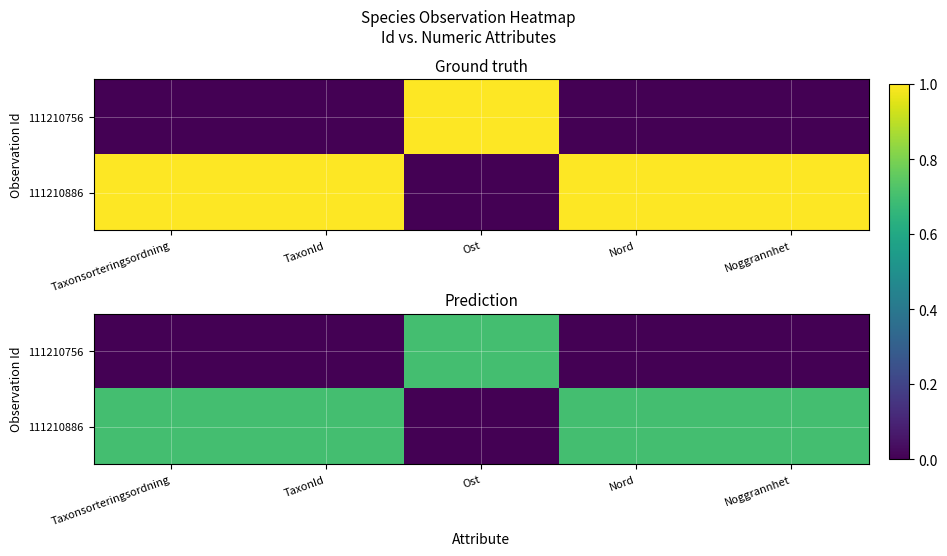

List the series in order of their overall mean, highest first.

111210886, 111210756